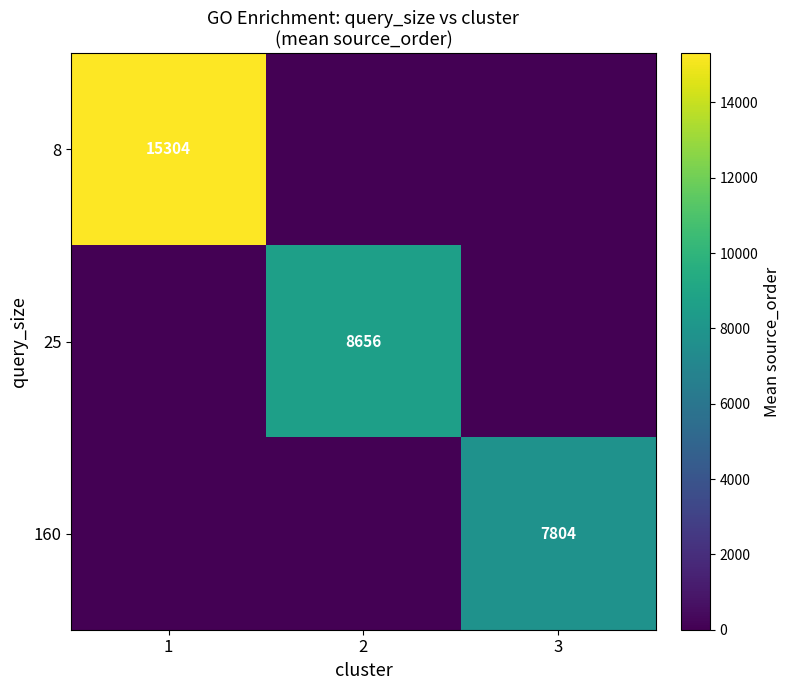

True or false: 25 has a value of 11827 at 2.

False